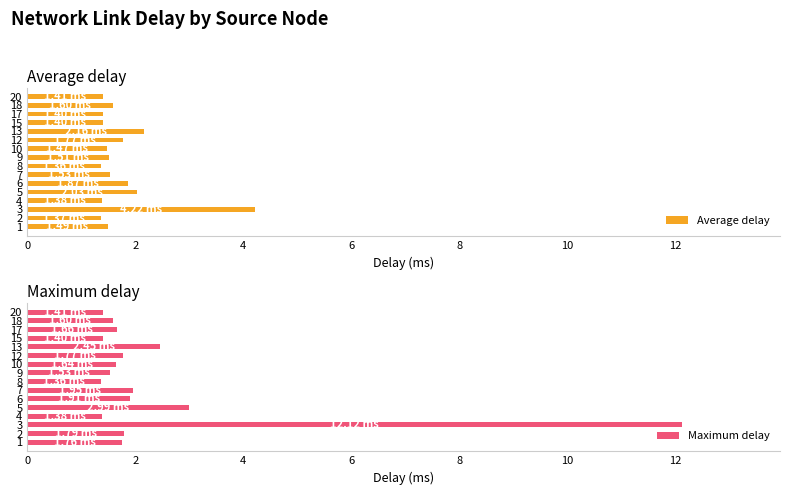

Which series has the largest range (max minus min)?

Maximum delay